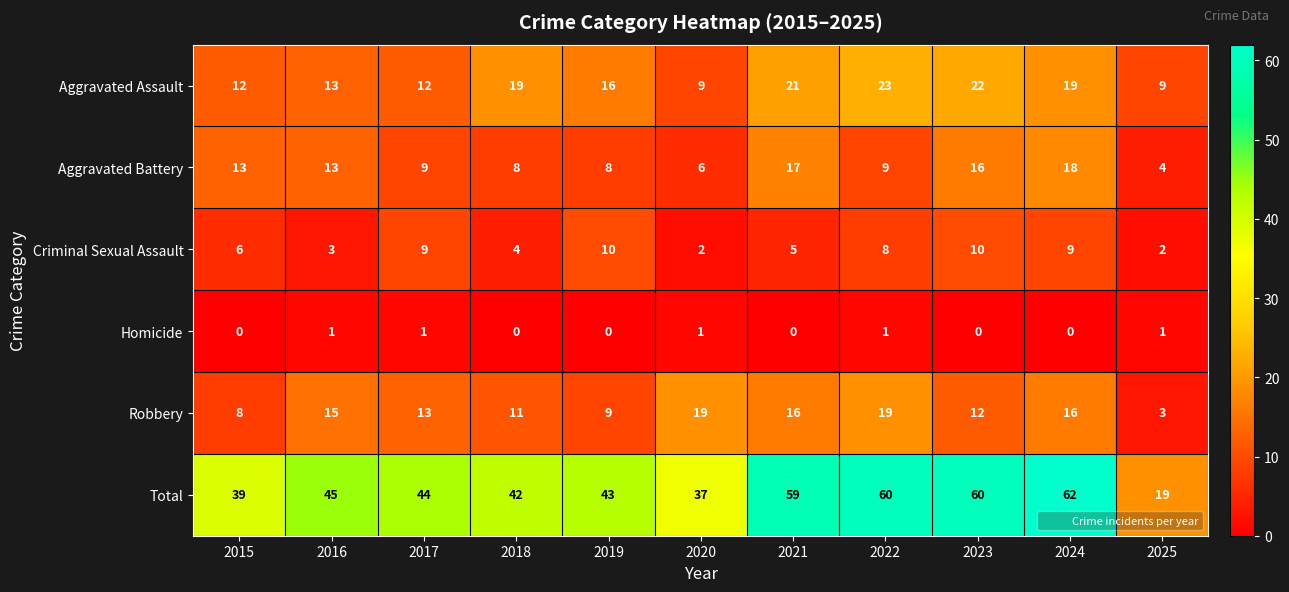

Which series changed the most between 2019 and 2021?

Total